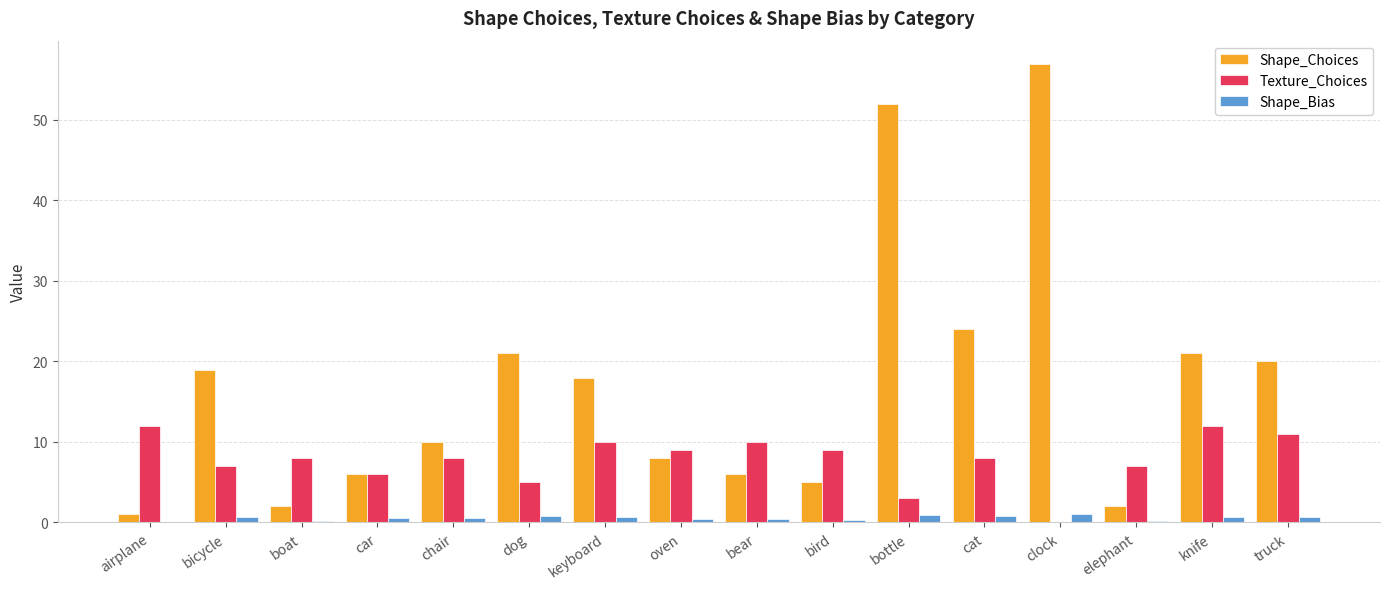

Which series changed the most between bicycle and boat?

Shape_Choices